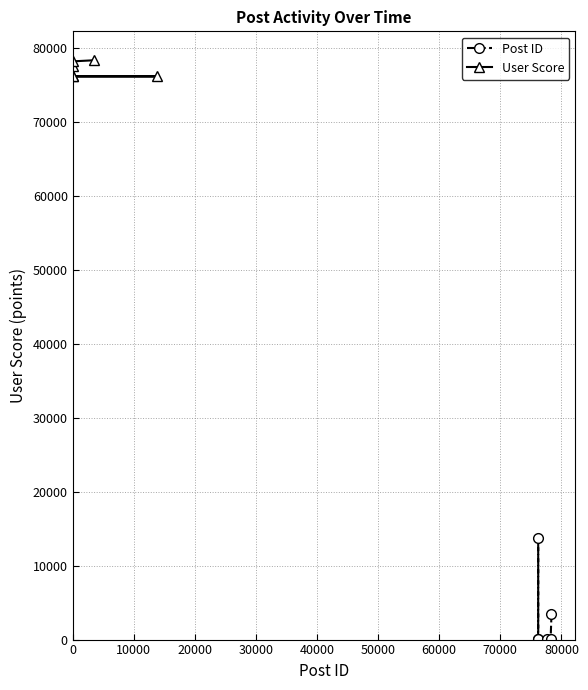

True or false: User Score and Post ID cross at least once.

False